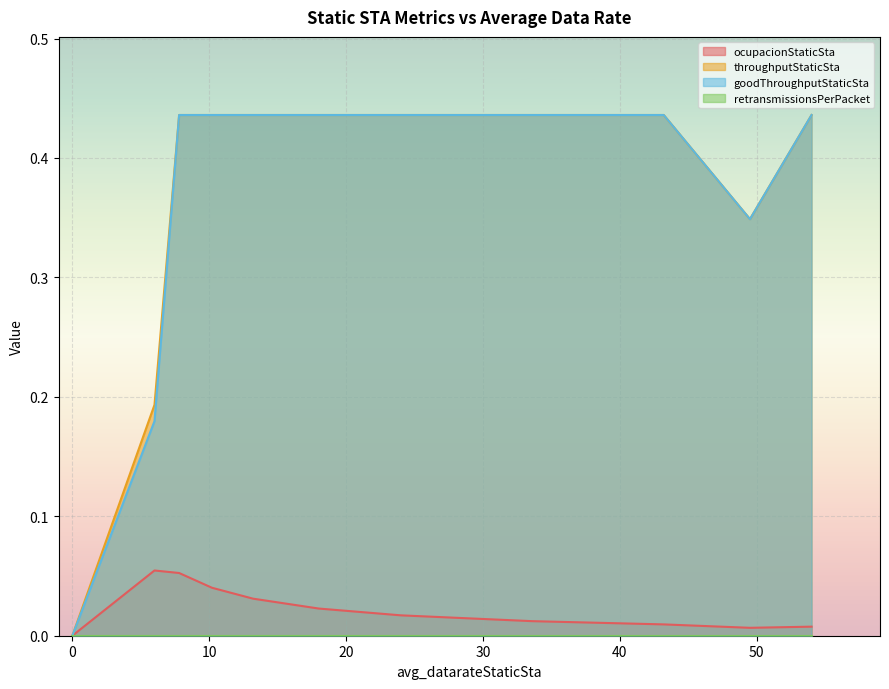

How many values in the ocupacionStaticSta series exceed 0?

15